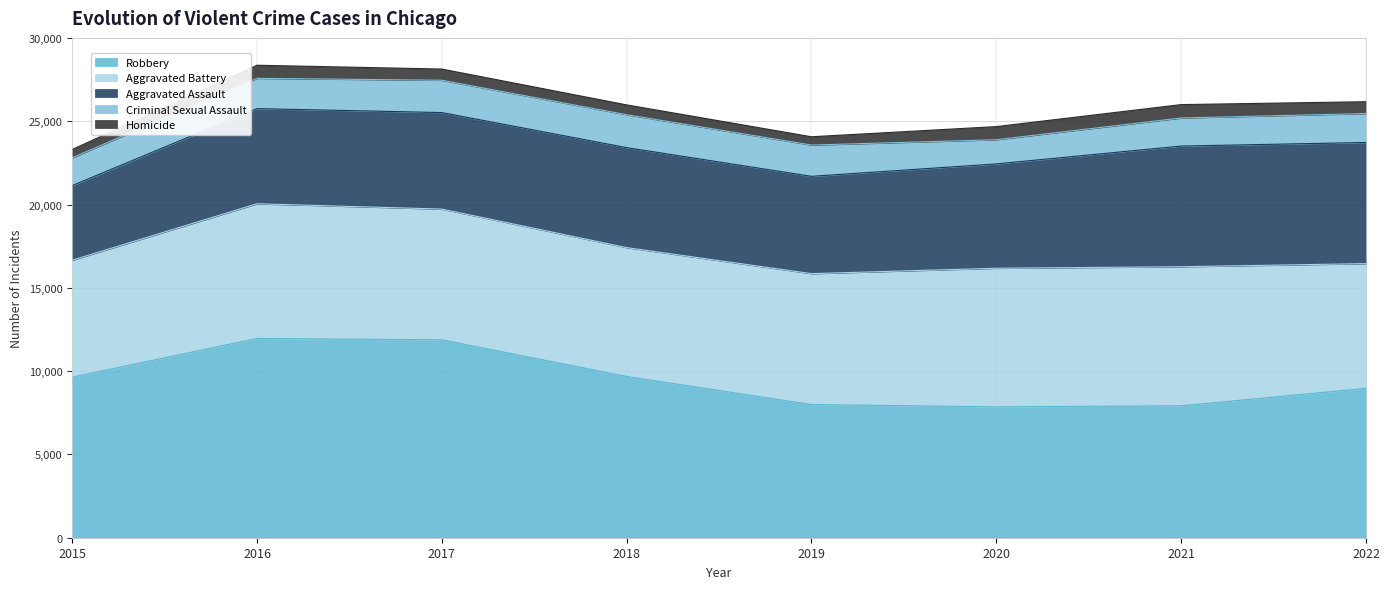

Between 2021 and 2015, which is larger?

2015